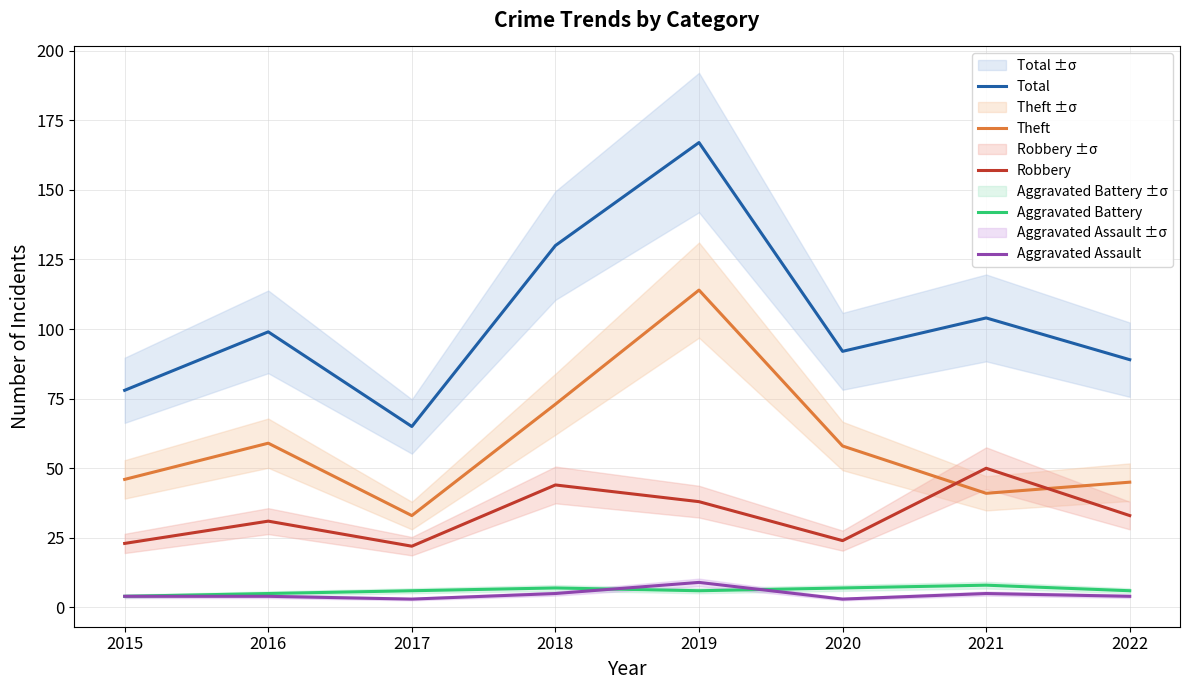

Is it true that Total equals 20 at 2015?

False